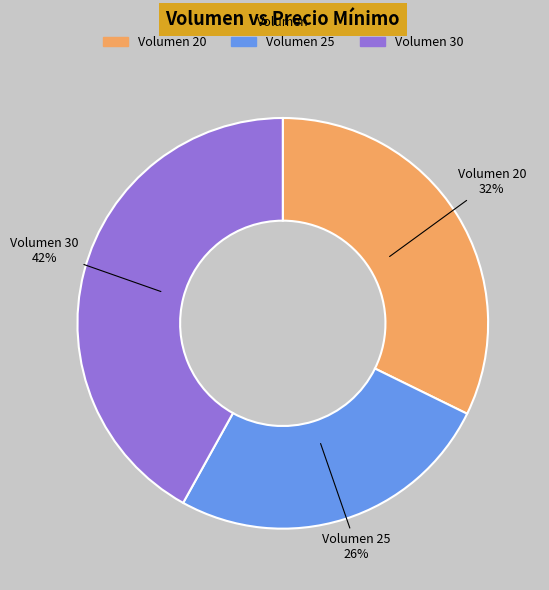

To the nearest percent, what is the average slice percentage?

33%